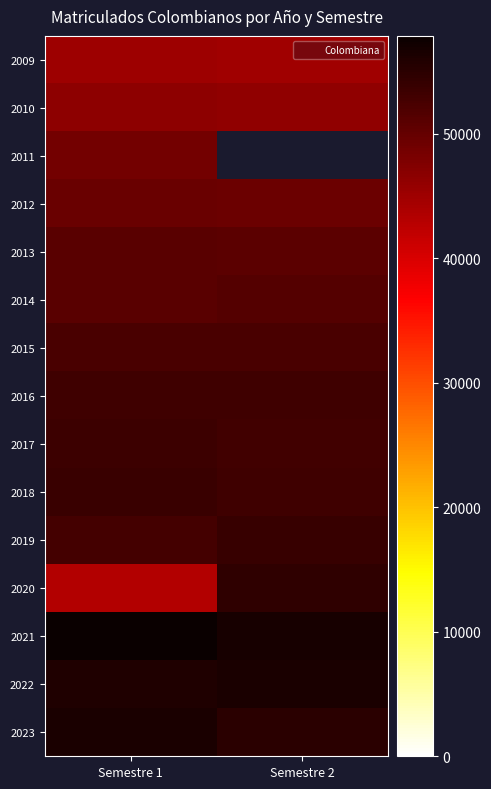

What is the sum of the 2018 values at Semestre 2 and Semestre 1?

106841.0